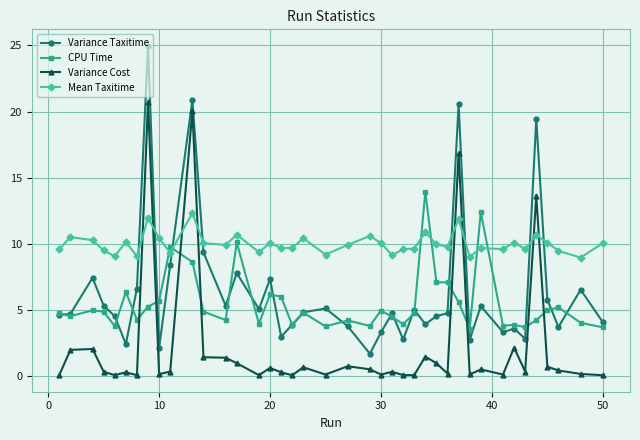

What is the greatest value displayed?

25.0